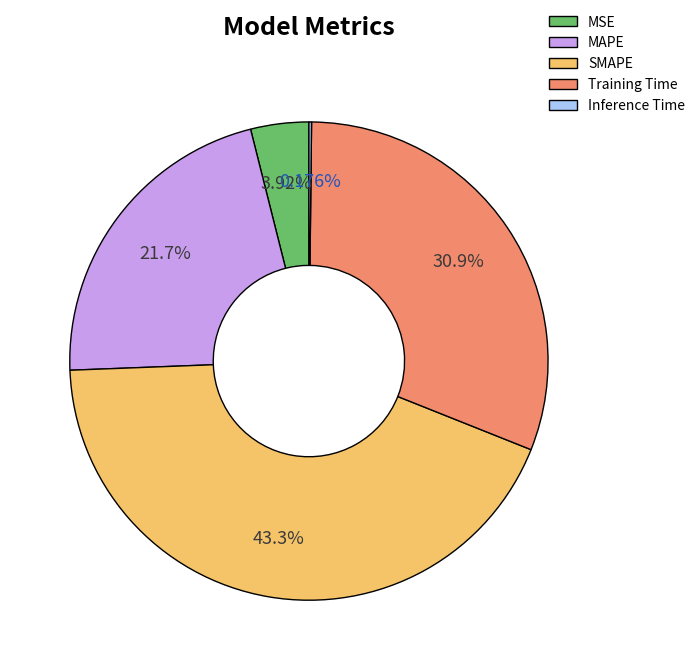

Which has a higher value, Training Time or MSE?

Training Time